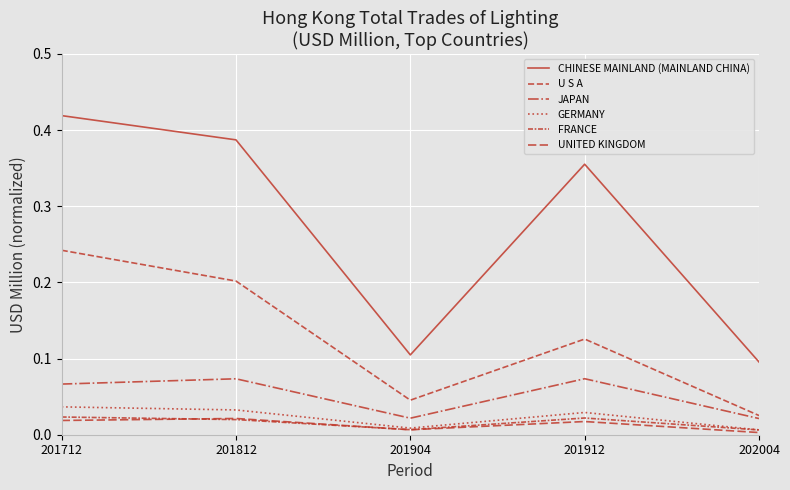

Is this an area chart (filled region under the line)?

No